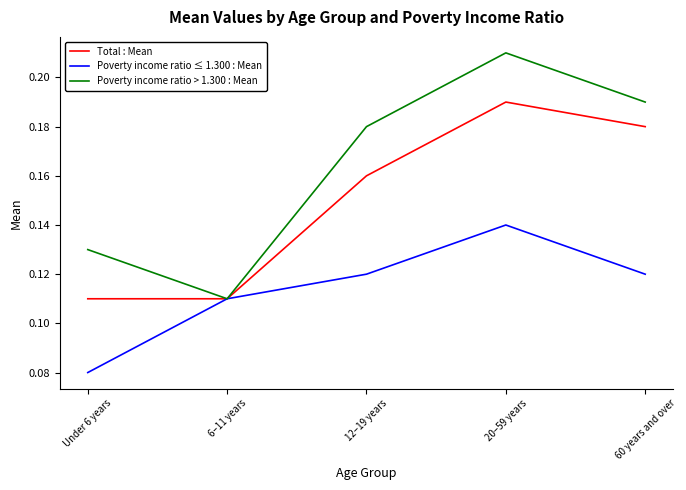

At which category is the sum across all series the highest?

20–59 years